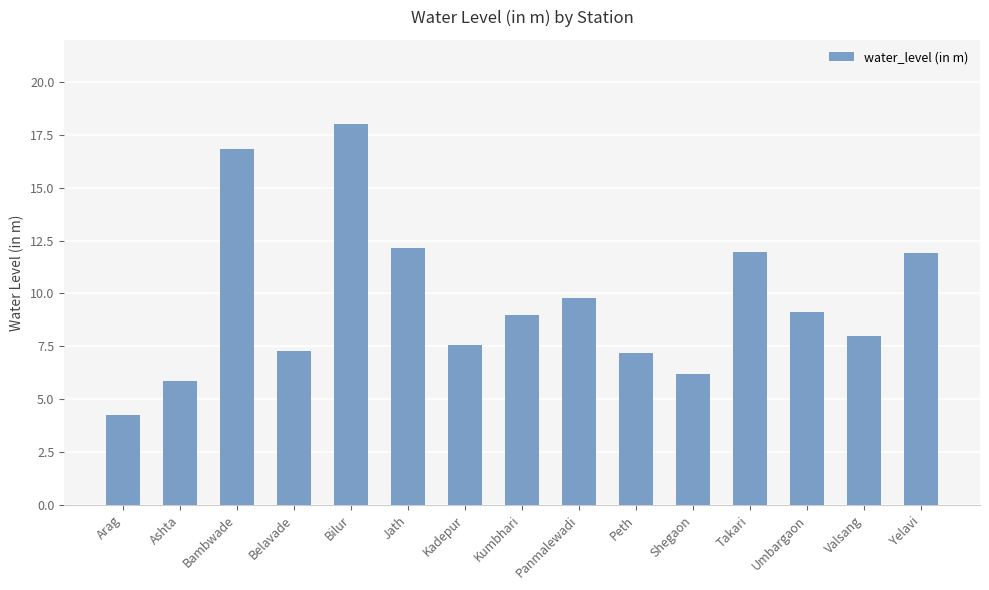

Are the bars grouped side by side (vs. stacked)?

No